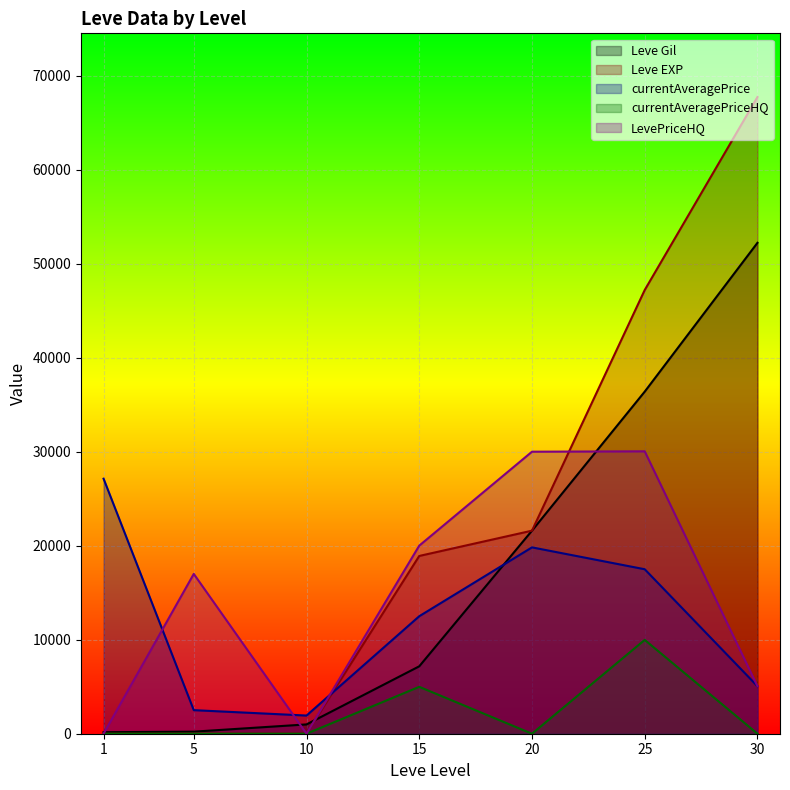

Rank the series by their maximum value, from lowest to highest.

currentAveragePriceHQ, currentAveragePrice, LevePriceHQ, Leve Gil, Leve EXP